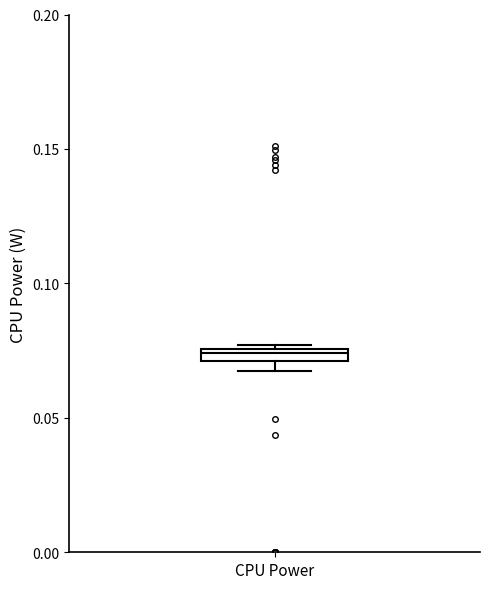

Where is the lower edge of the box for CPU Power on the y-axis? The values are not printed on the chart, so give them approximately, as read against the axis.

0.070